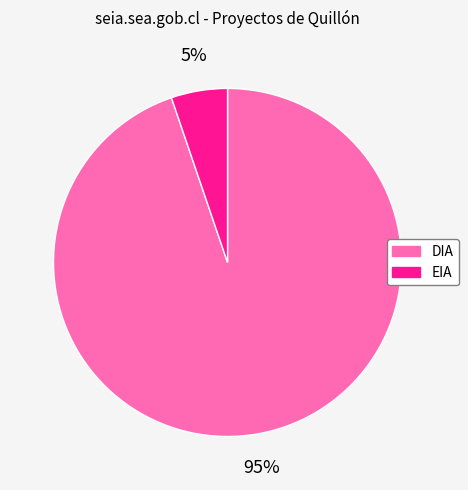

Which category has the smallest portion of the pie?

EIA